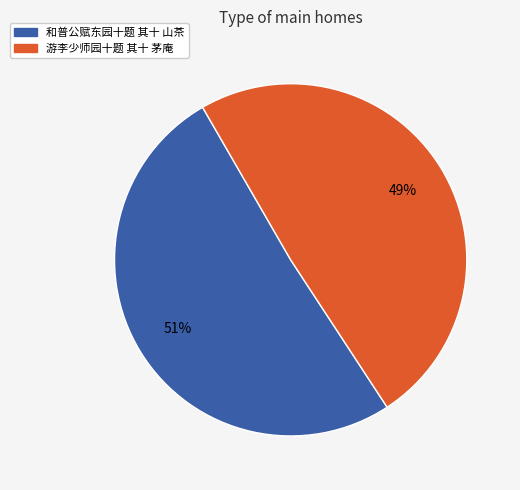

What is the largest slice in the pie chart?

和普公赋东园十题 其十 山茶